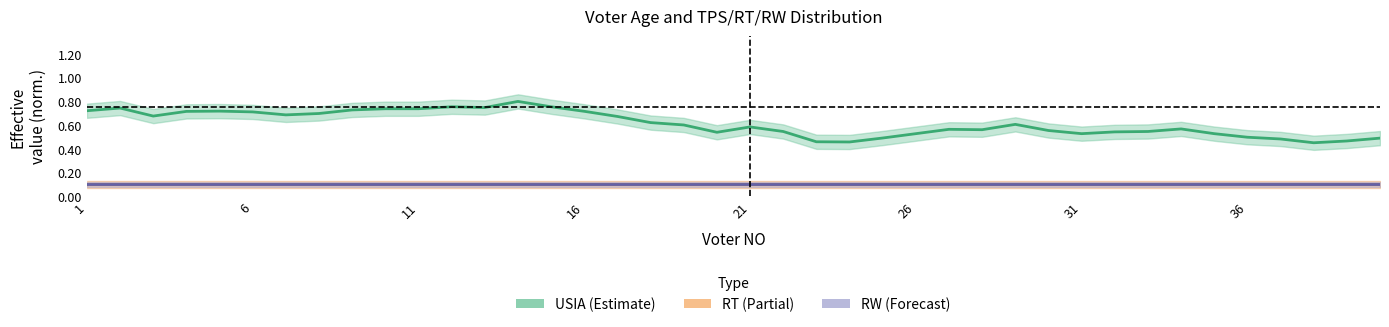

What is the average value of the RW series?

0.1